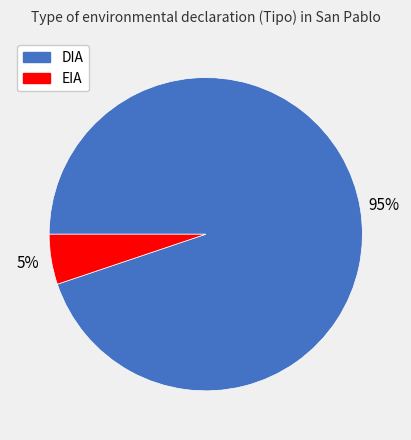

Is there a majority slice in this chart?

Yes